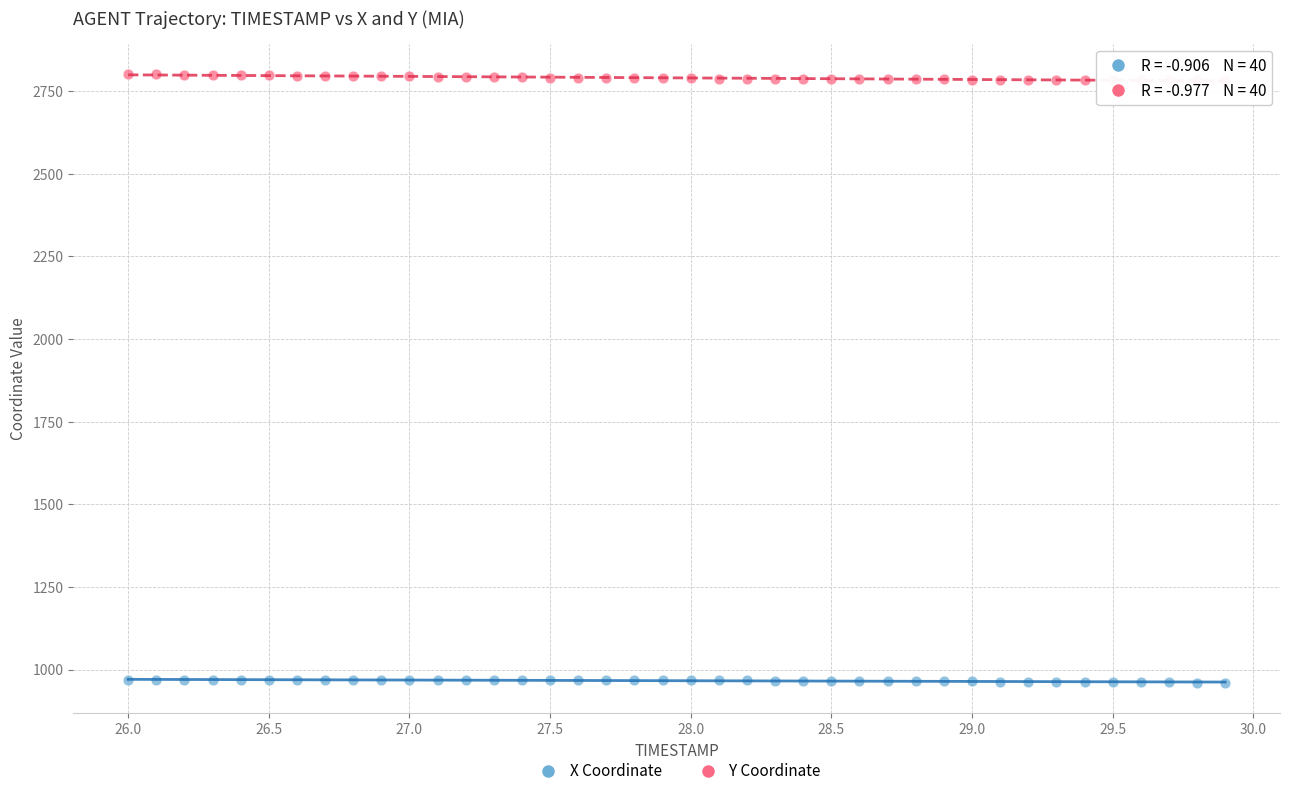

Across all data points, what is the range of X values (max minus min)?

3.9